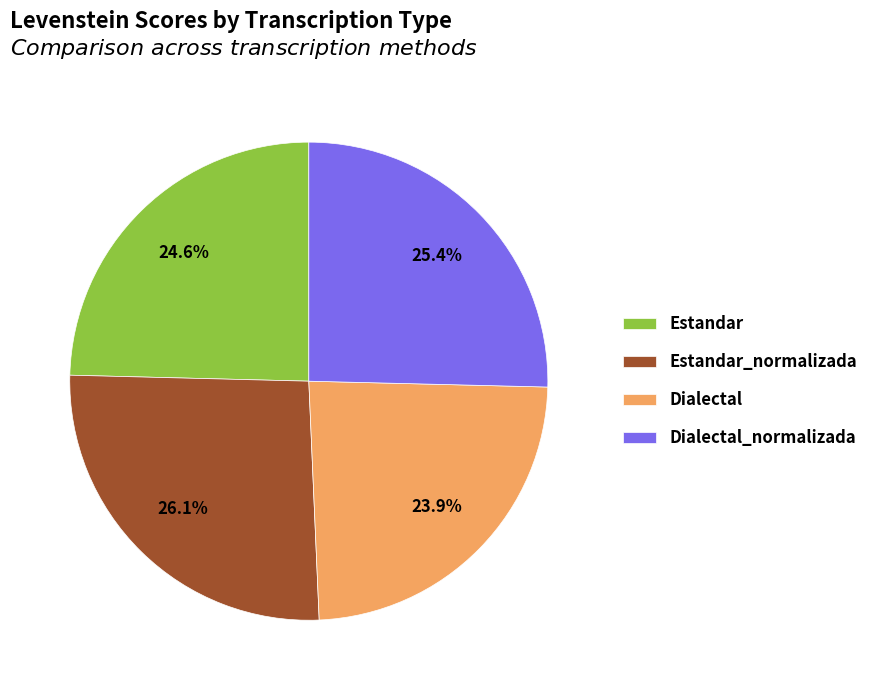

How many segments does this pie chart have?

4